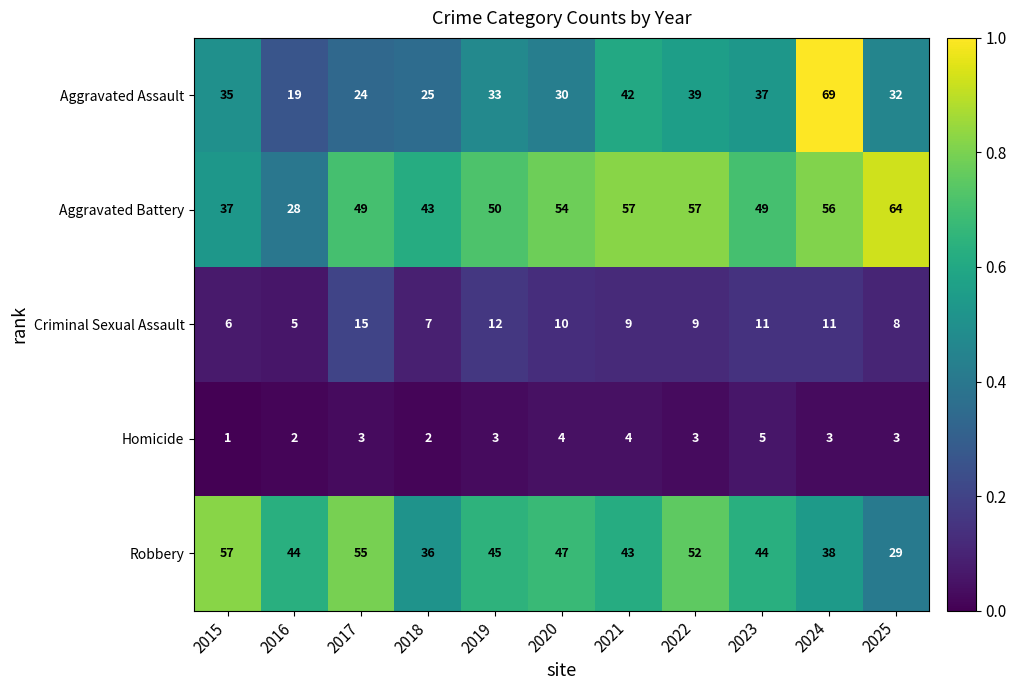

What is the total value across all series at 2025?

136